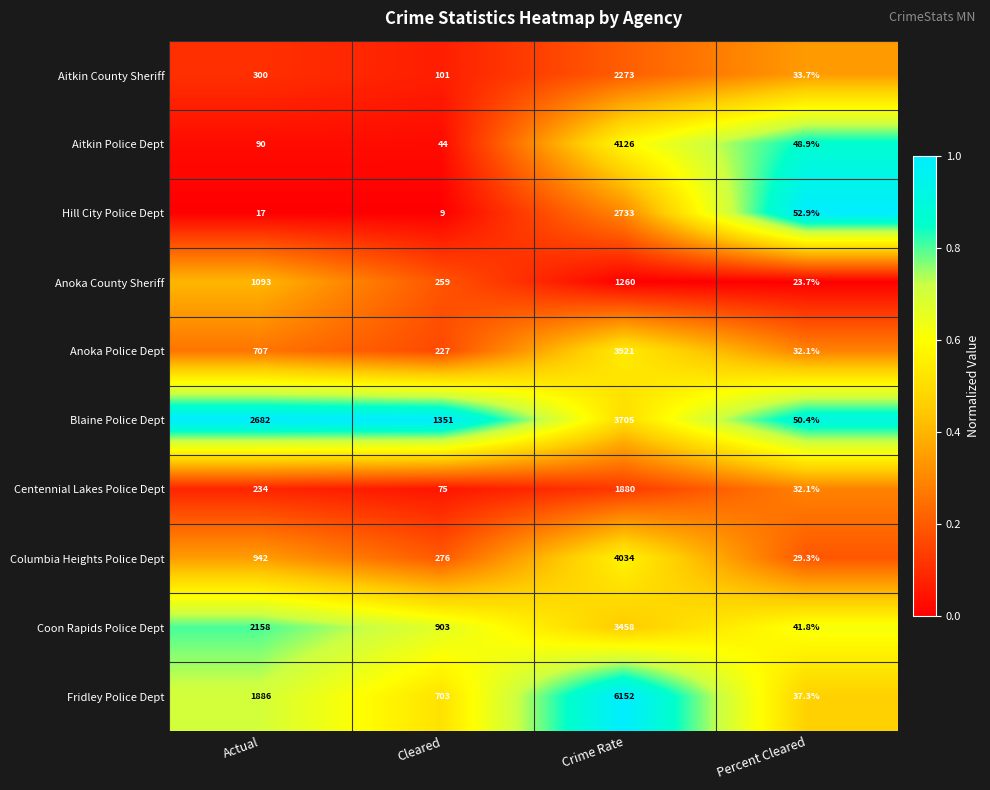

What is the smallest value displayed?

9.0